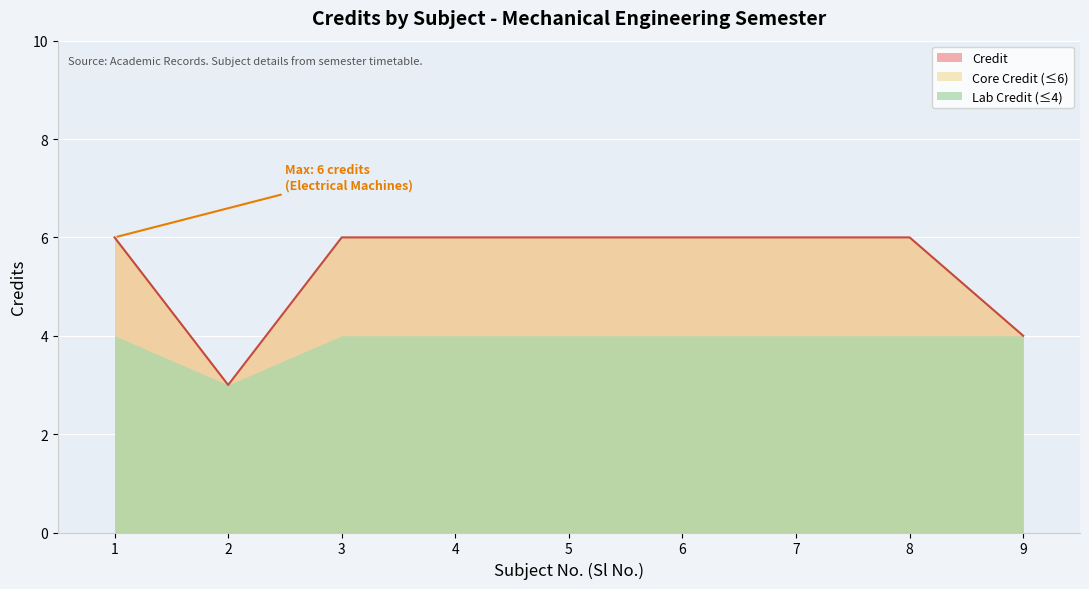

Count the values in the range 6 to 7.

7